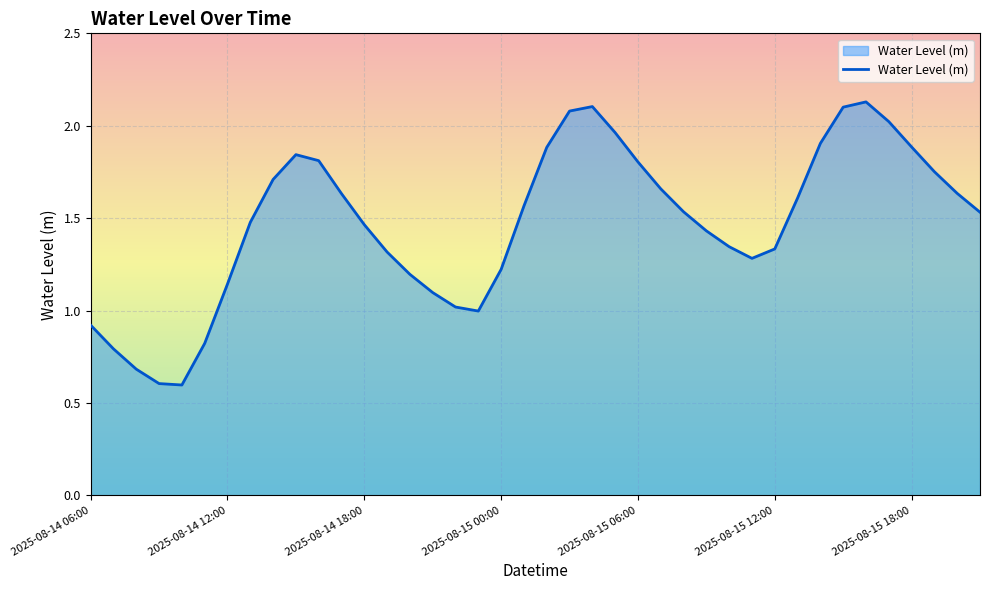

What is the smallest value displayed?

0.6